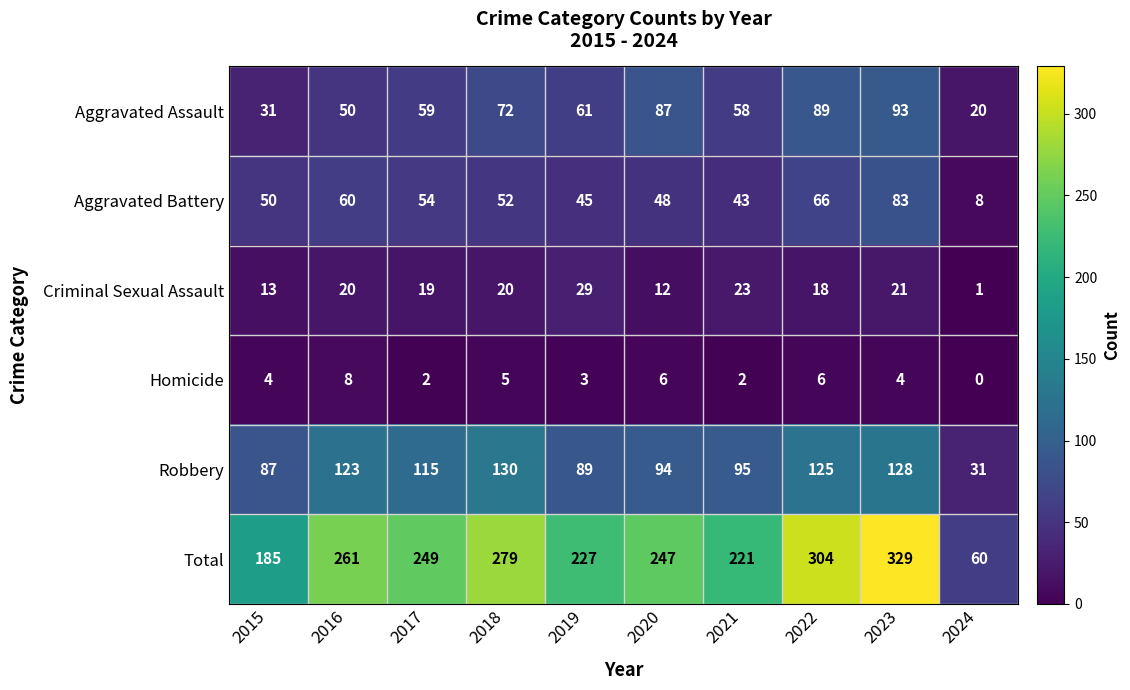

Which label corresponds to the largest value in the chart?

2023